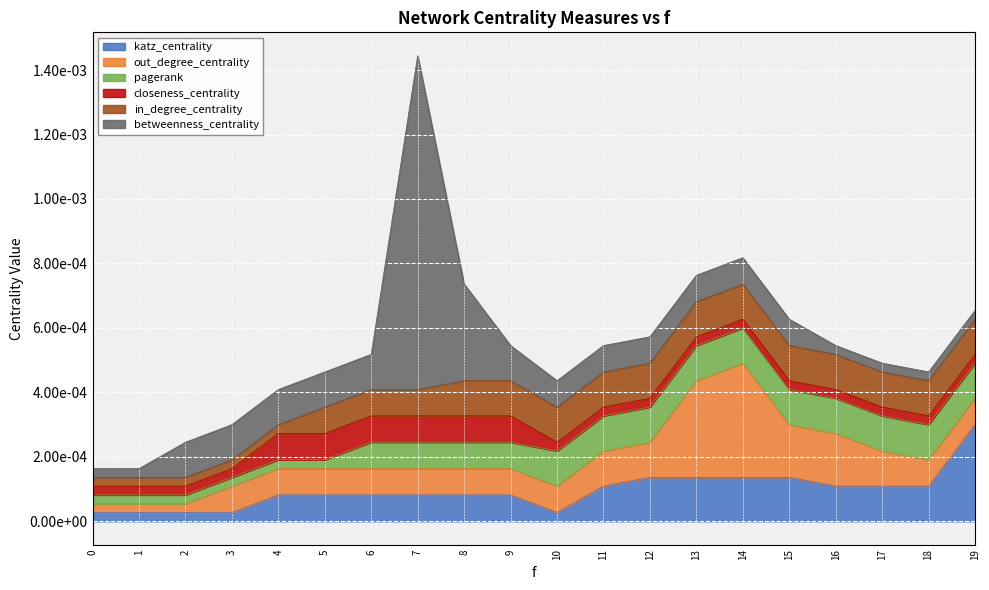

The value of katz_centrality at 3 is 0.0. True or false?

False